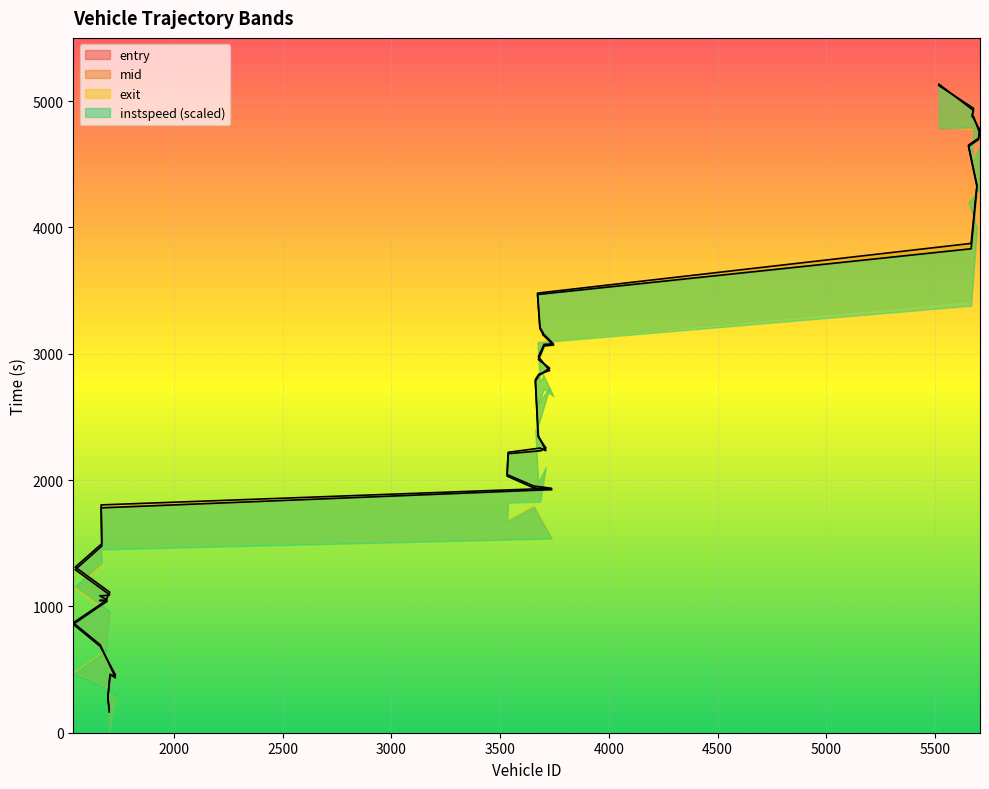

At how many categories does at least one series exceed 1112?

31